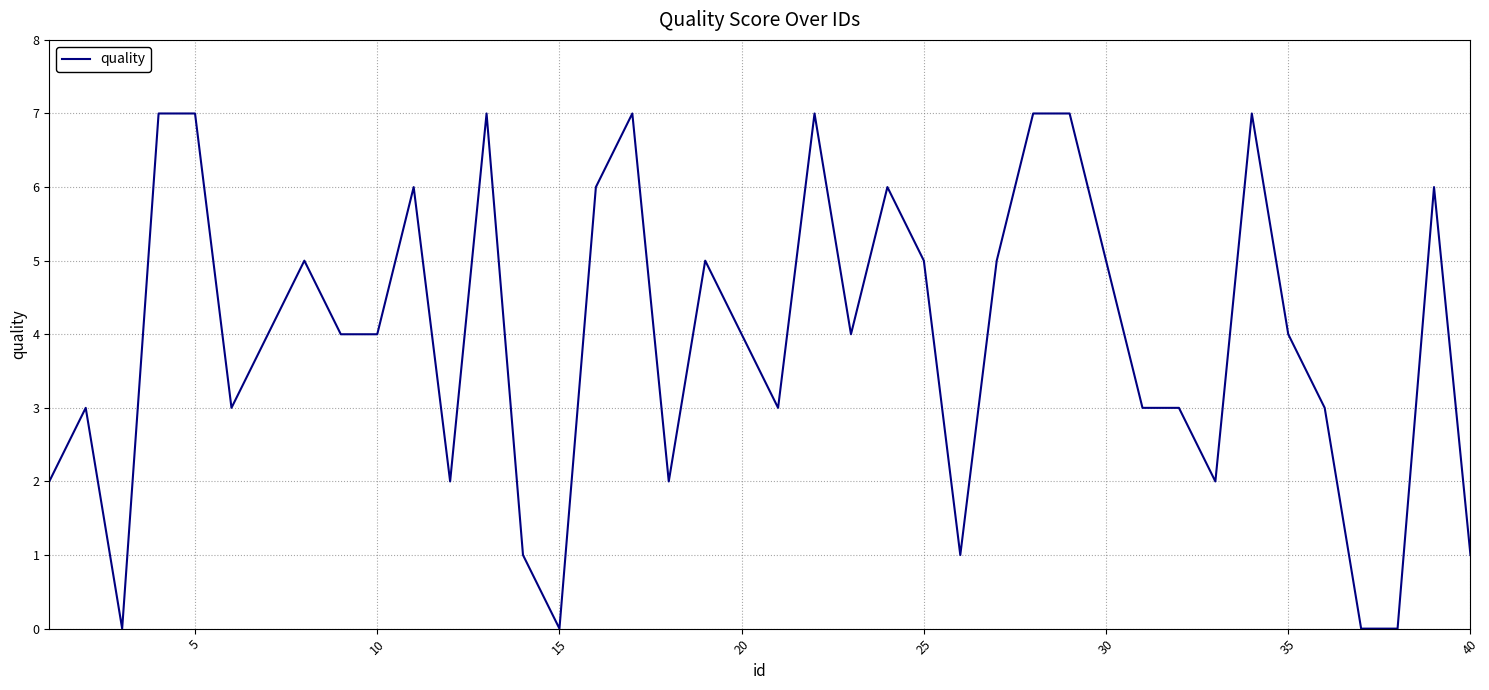

What is the greatest value displayed?

7